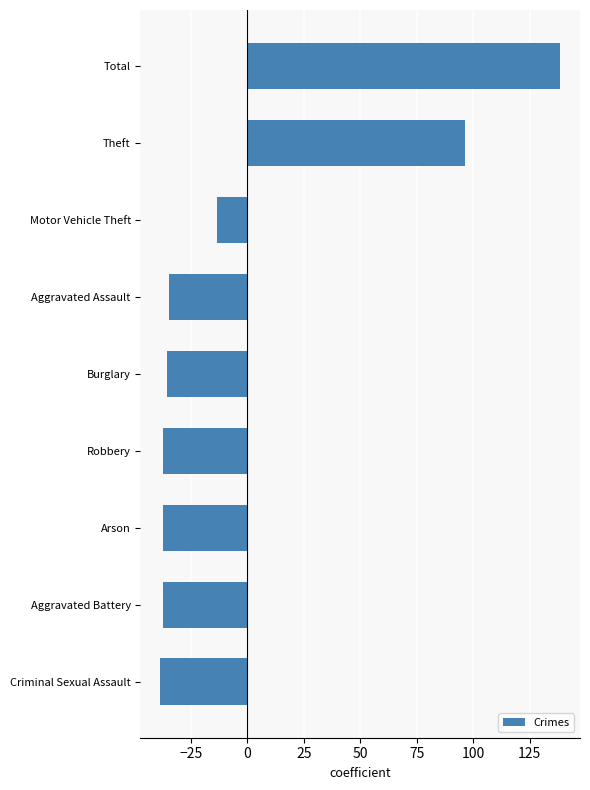

How many bars are there in total?

9